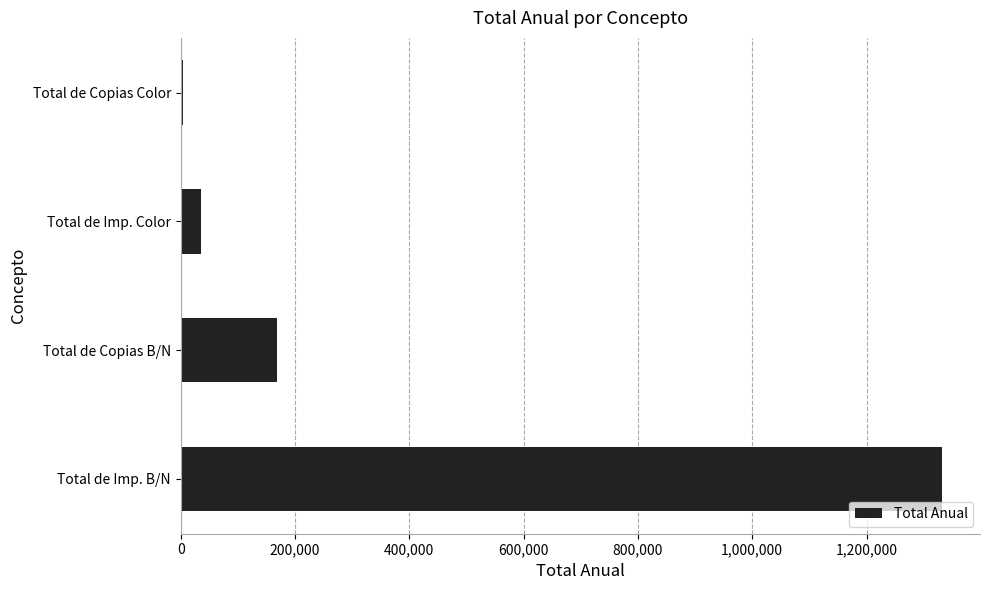

Are the bars horizontal?

Yes